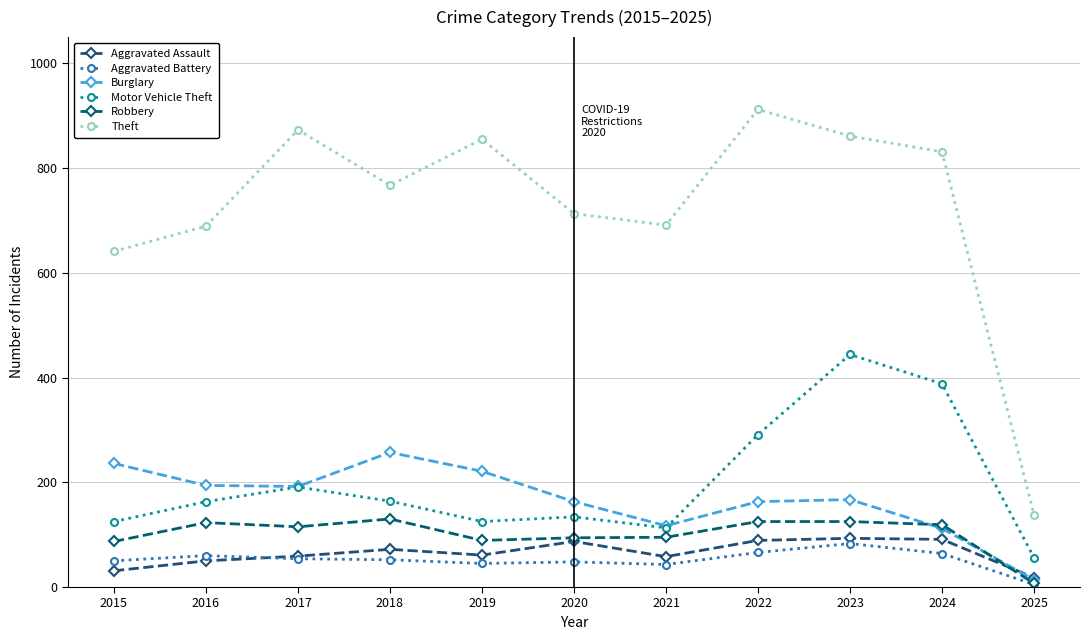

How many data points in Aggravated Assault are less than 61?

5